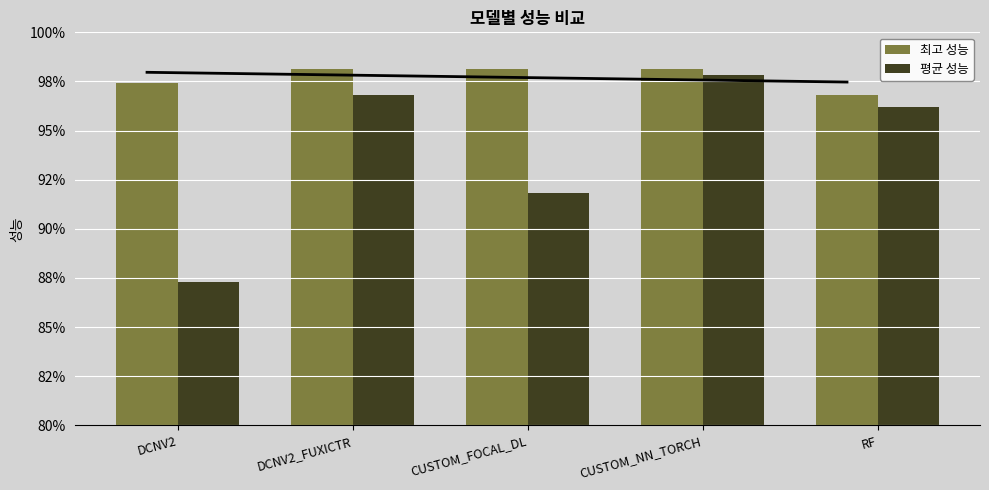

What is the average value of the 최고 성능 series?

1.0